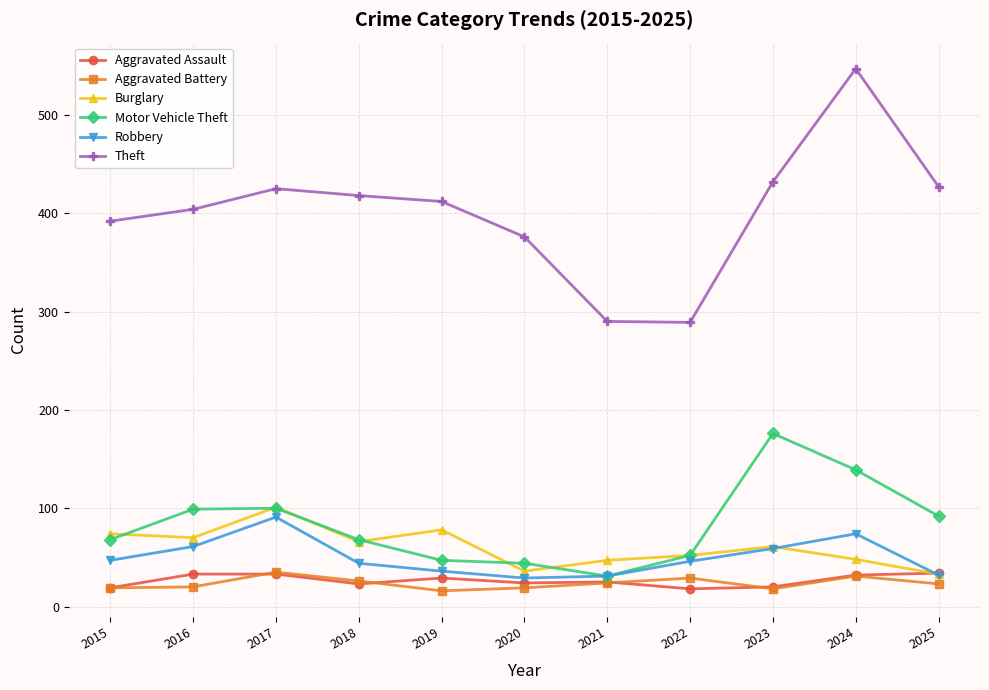

Which series changed the most between 2015 and 2020?

Burglary